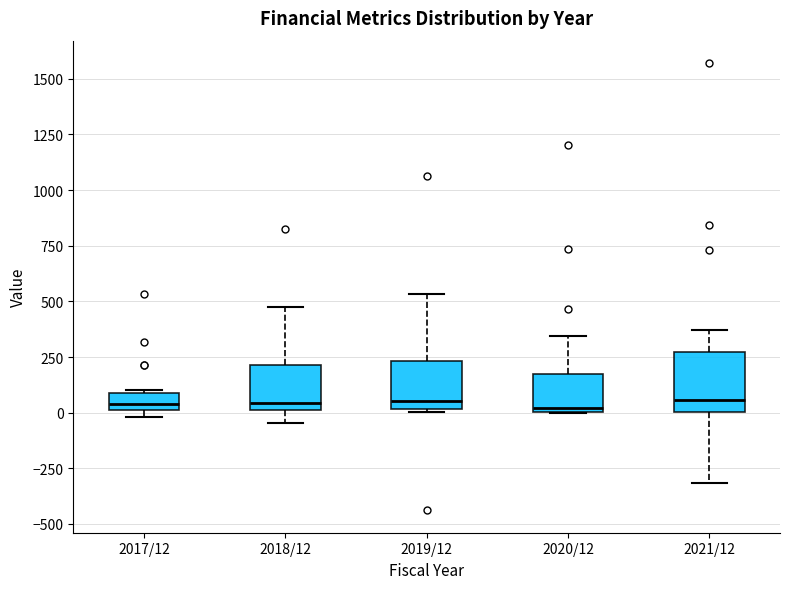

Where does the lower whisker of the box for 2018/12 end on the y-axis? The values are not printed on the chart, so give them approximately, as read against the axis.

-50